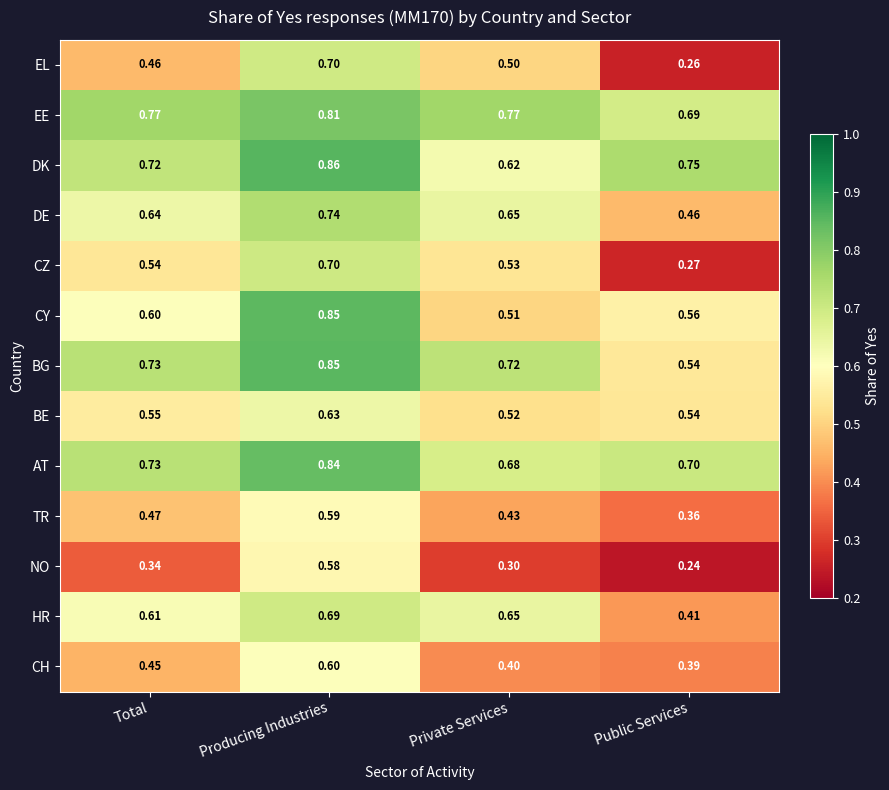

Which series has the largest total across all categories?

EE